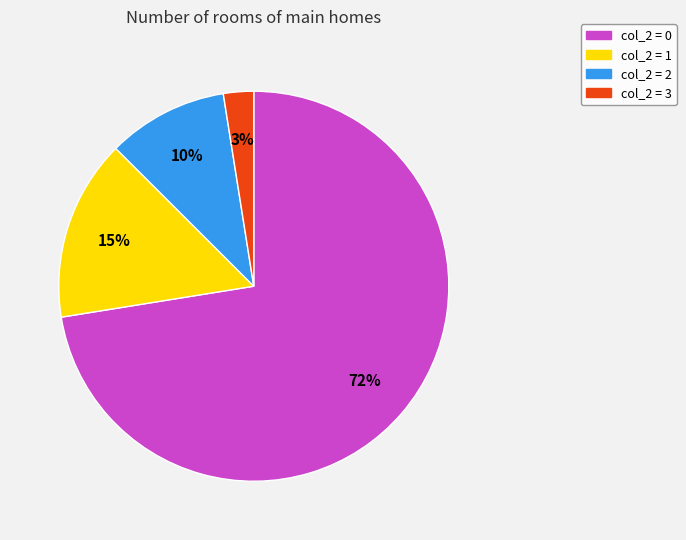

What percentage is the col_2 = 2 slice, to the nearest percent?

10%